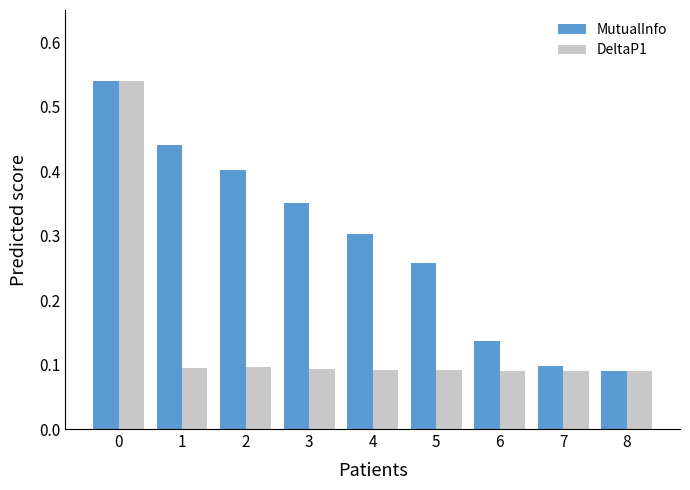

At 3, list the series in order from smallest to largest.

DeltaP1, MutualInfo